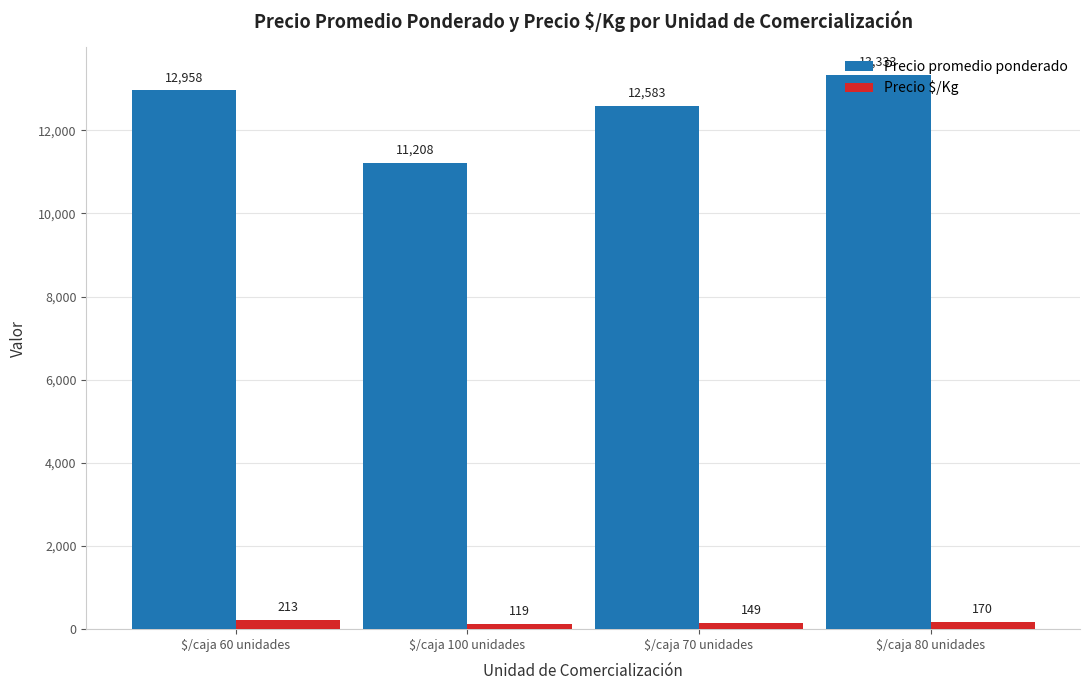

What is the total value across all series at $/caja 100 unidades?

11327